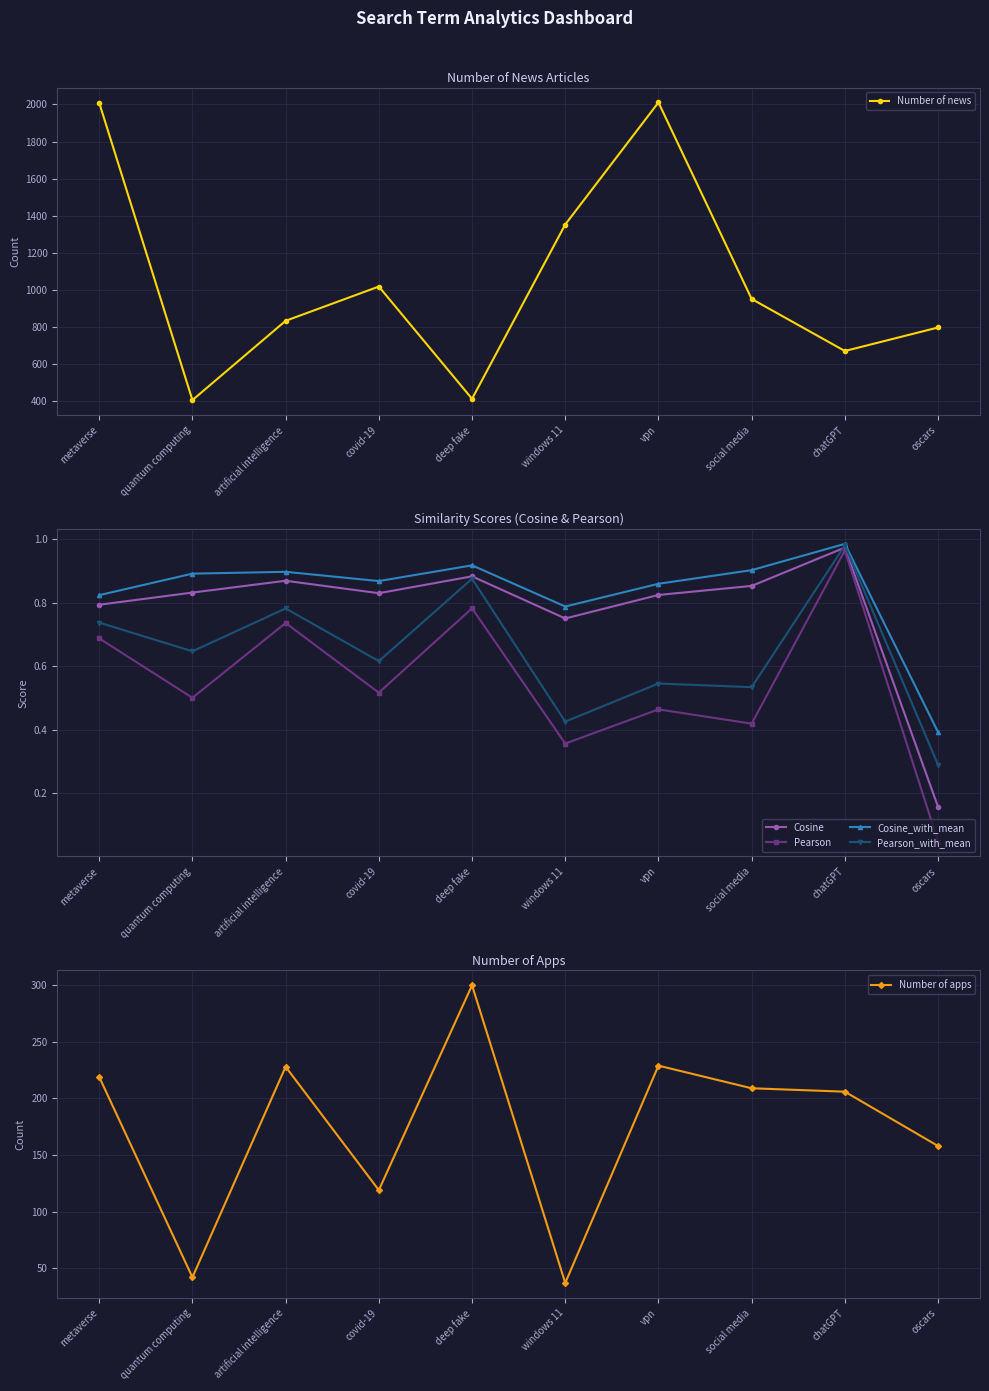

Reading left to right, transcribe all the data shown in this chart.

Number of news: 2009.0	404.0	832.0	1017.0	411.0	1352.0	2011.0	950.0	669.0	796.0
Cosine: 0.8	0.8	0.9	0.8	0.9	0.8	0.8	0.9	1.0	0.2
Pearson: 0.7	0.5	0.7	0.5	0.8	0.4	0.5	0.4	1.0	0.0
Cosine_with_mean: 0.8	0.9	0.9	0.9	0.9	0.8	0.9	0.9	1.0	0.4
Pearson_with_mean: 0.7	0.6	0.8	0.6	0.9	0.4	0.5	0.5	1.0	0.3
Number of apps: 219.0	42.0	228.0	119.0	300.0	37.0	229.0	209.0	206.0	158.0